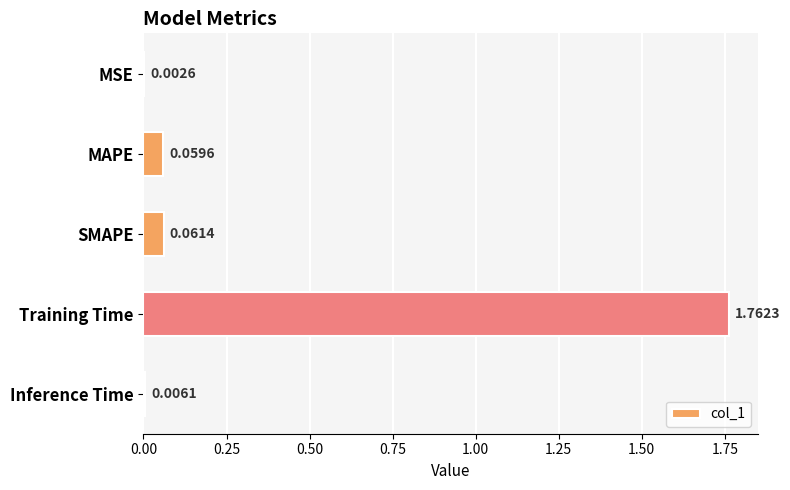

What is the change in value from SMAPE to Training Time?

+1.7